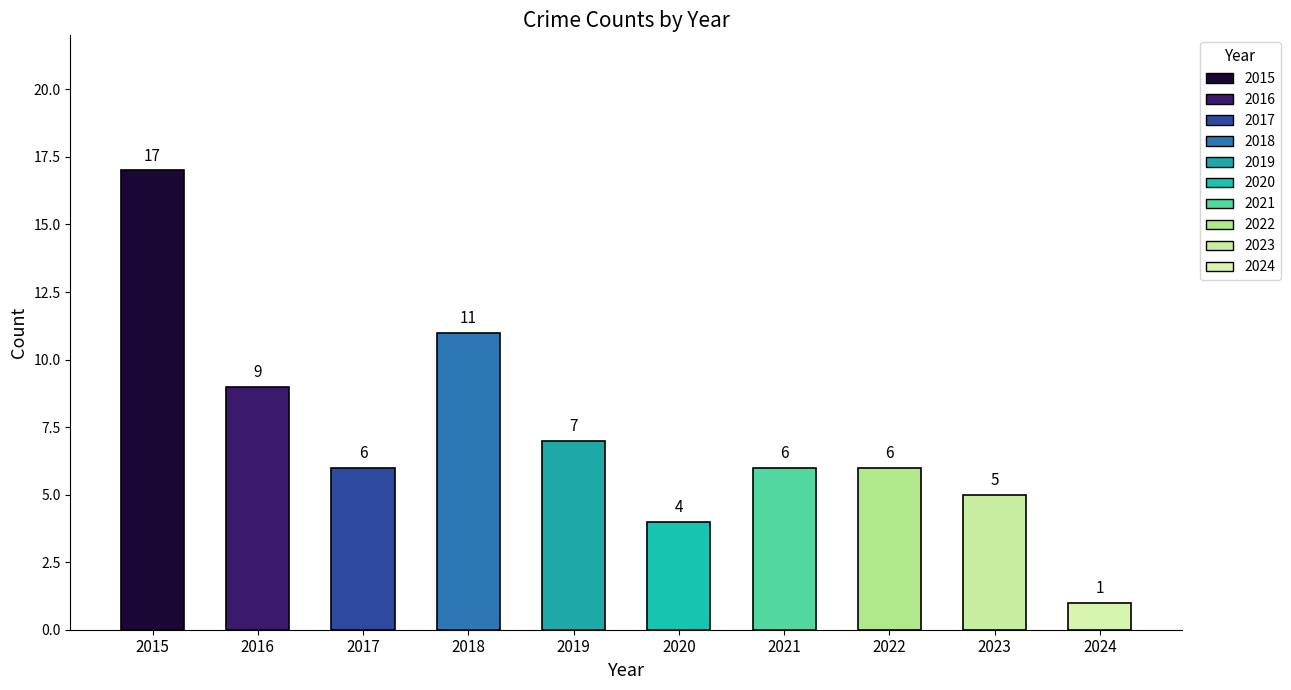

What is the average value?

7